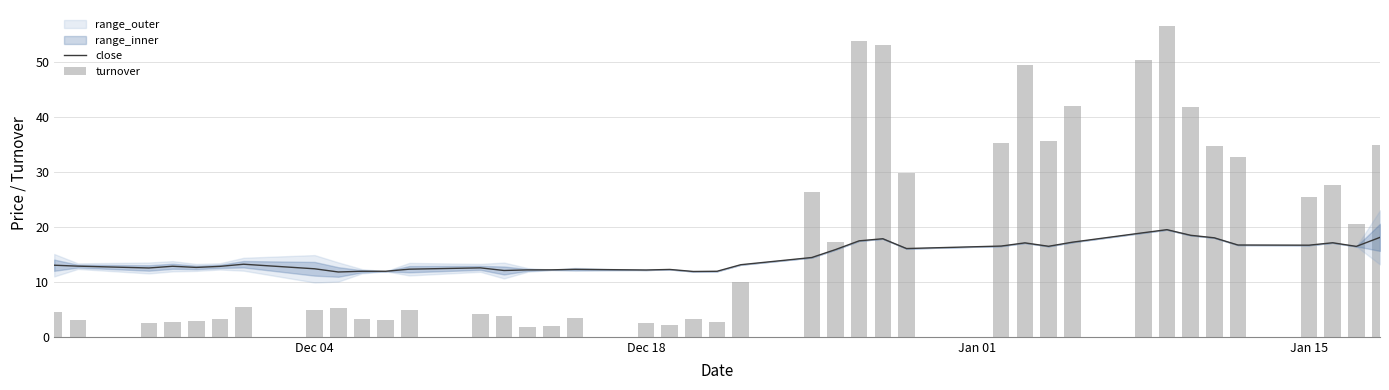

Does the chart contain stacked bars?

No